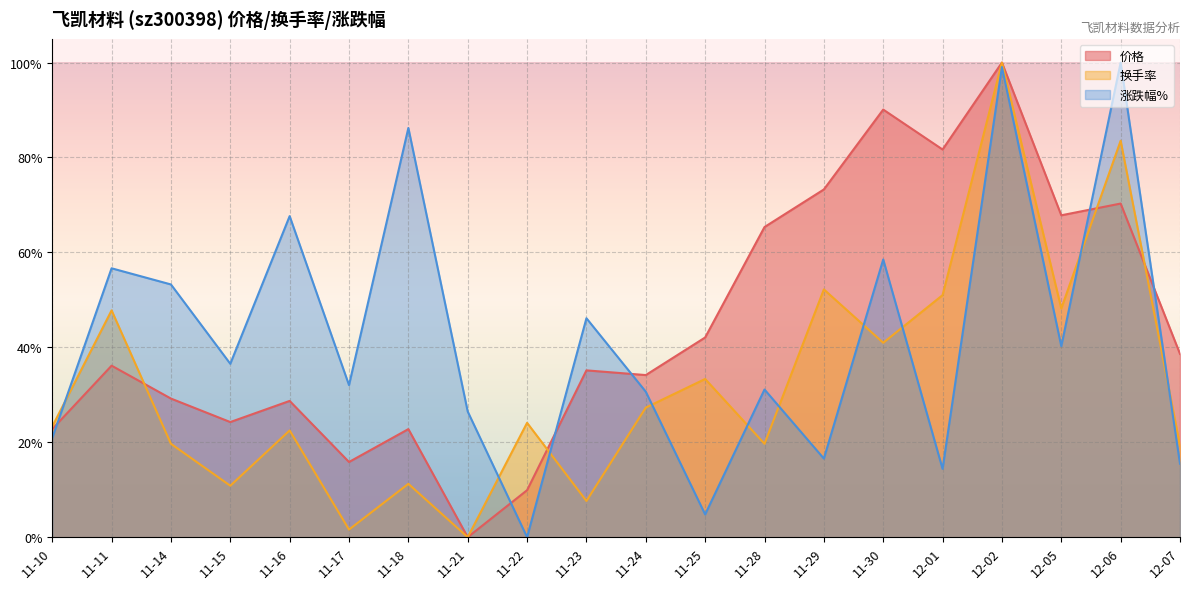

At which label does 价格 reach its peak?

12-02